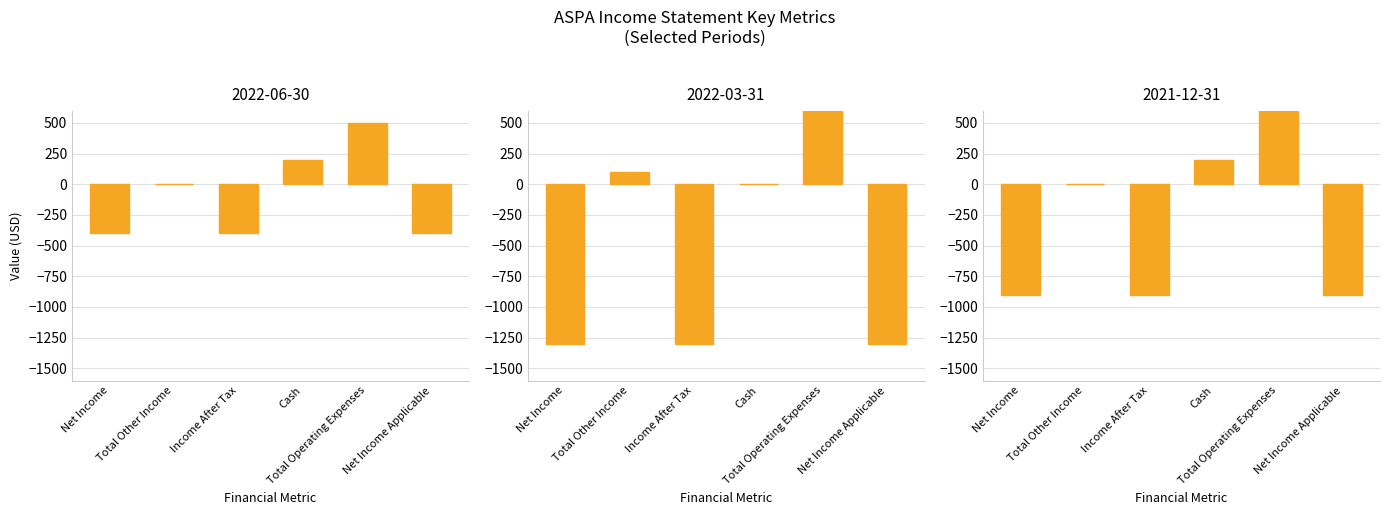

At which label is 2021-12-31 closest to -50?

Total Other Income